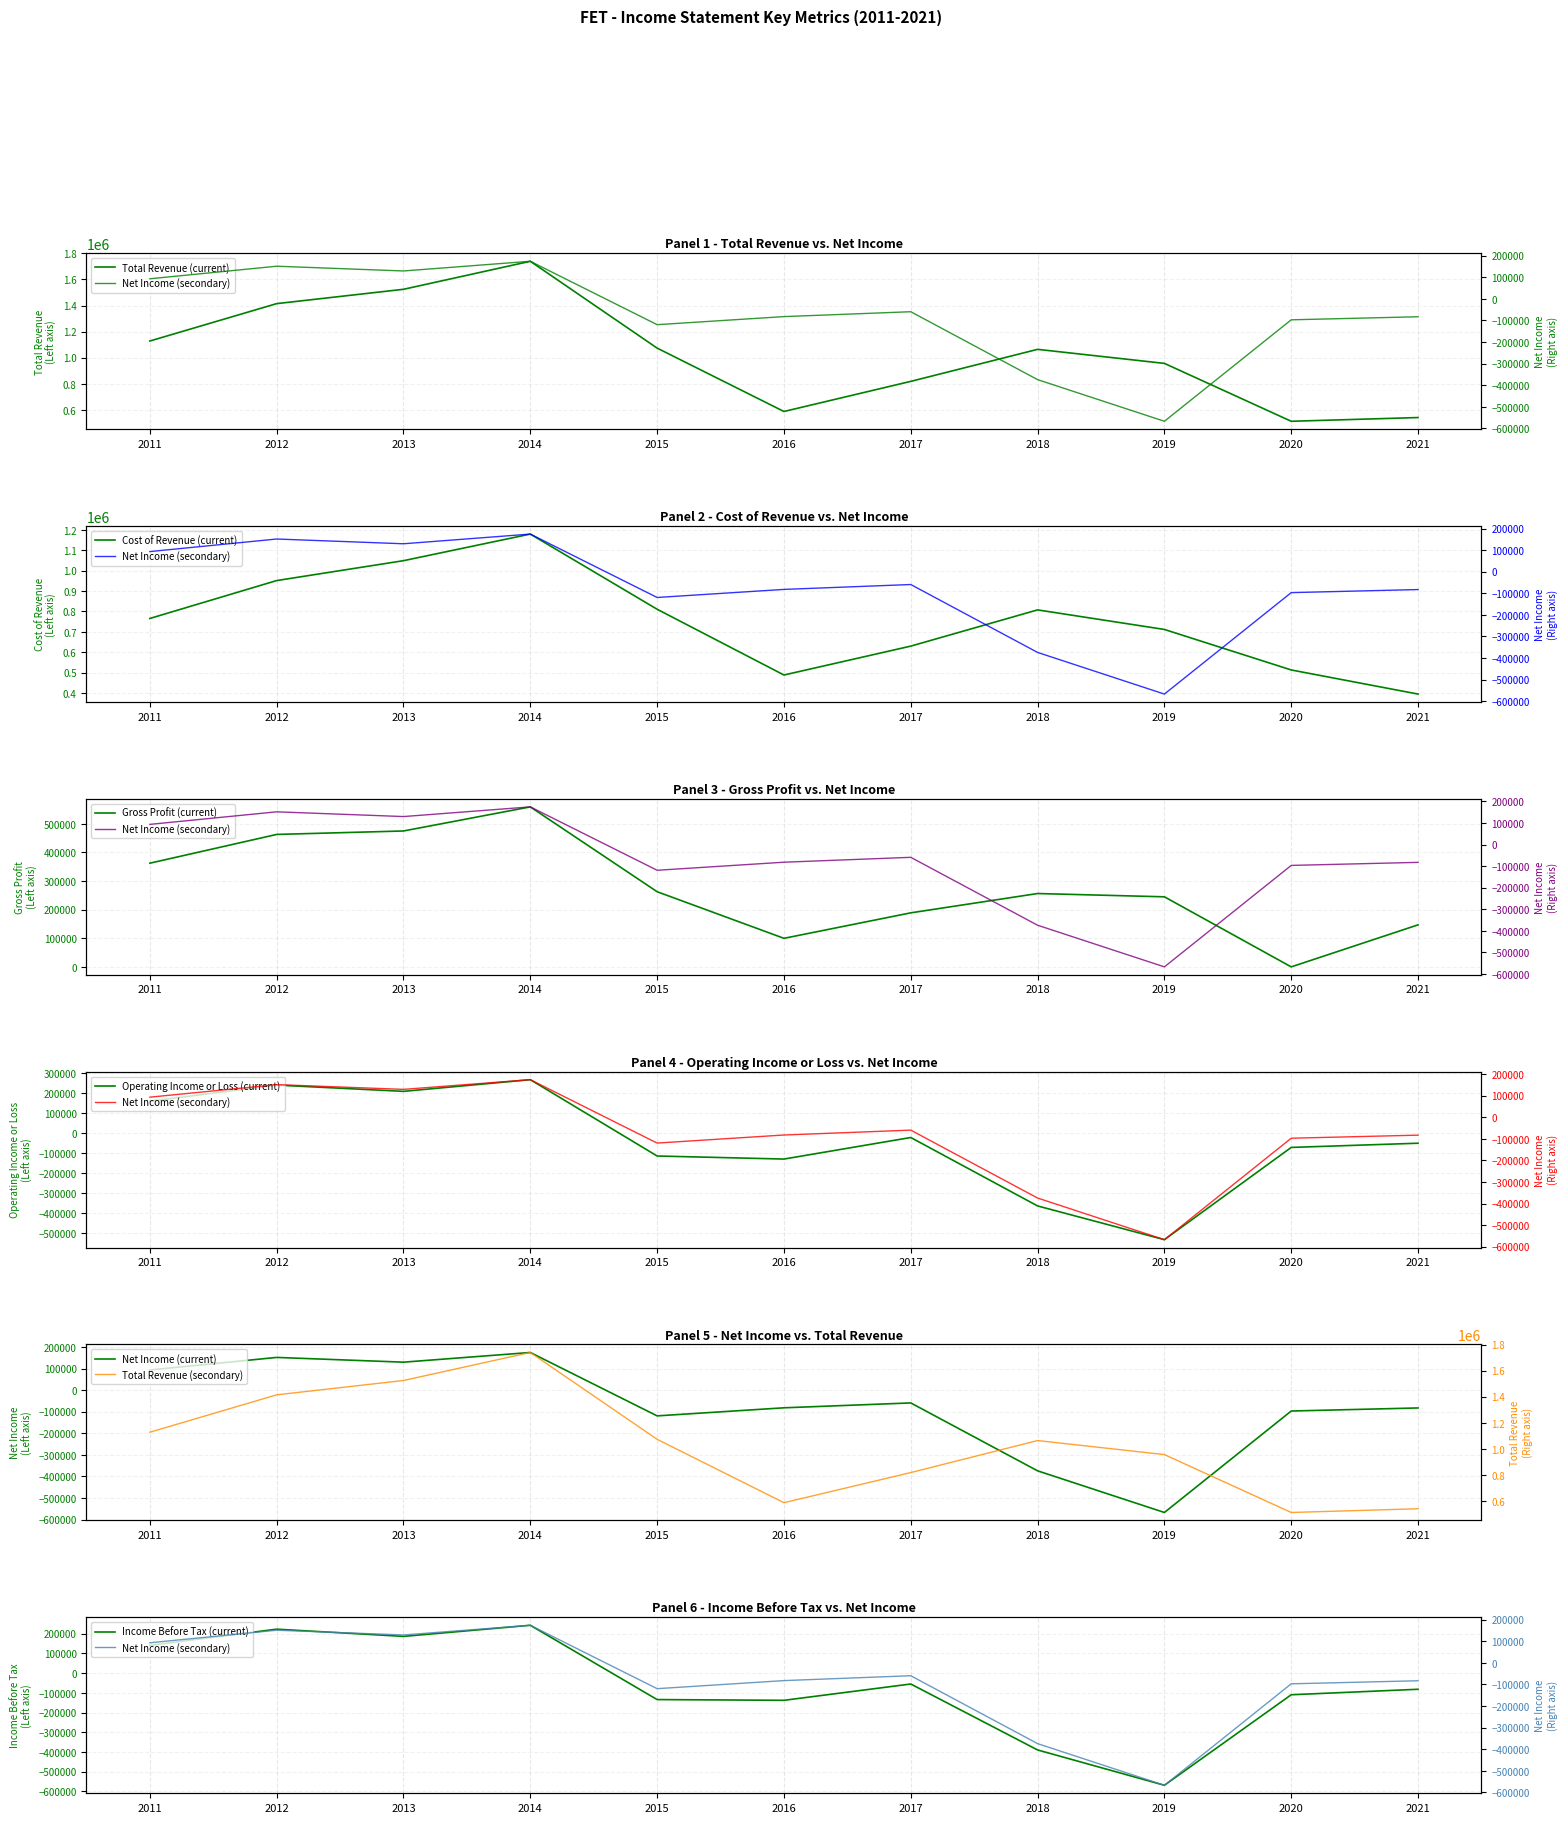

What is the approximate value of Total Revenue at 2012, to the nearest 100?

1414900